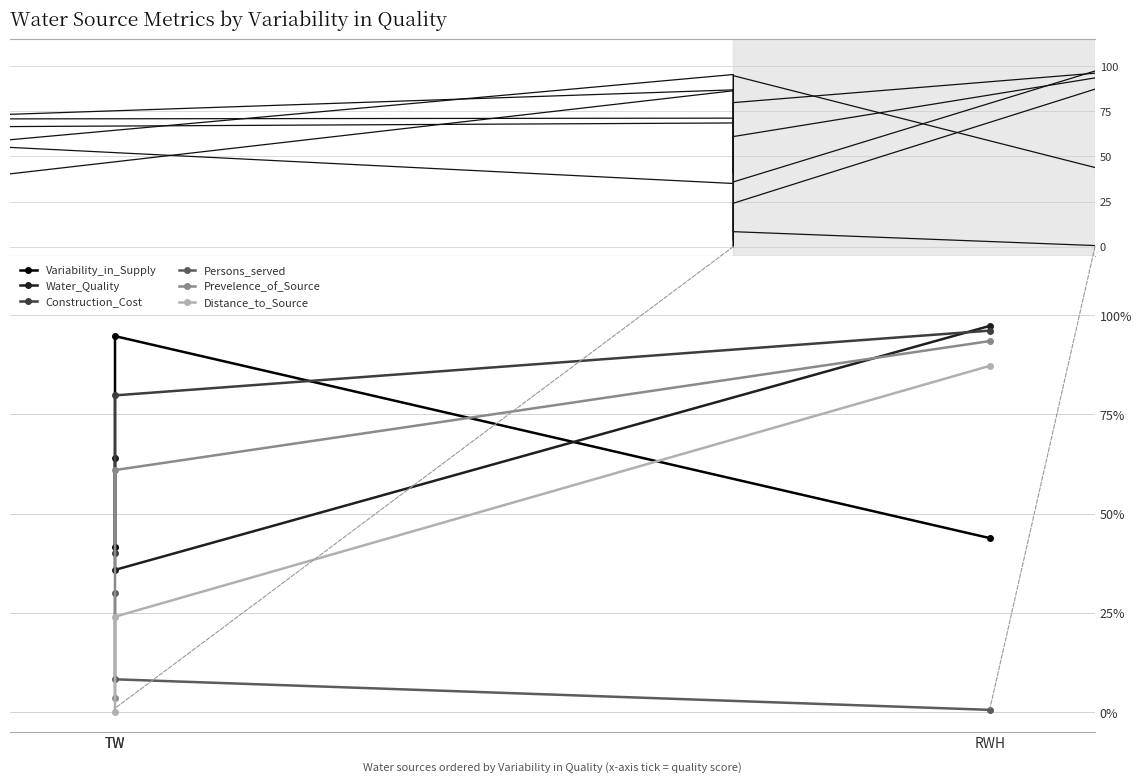

Reading right to left, what are all the values shown in this chart?

Variability_in_Supply: 43.9	94.7	41.7
Water_Quality: 97.3	35.9	64.0
Construction_Cost: 96.1	79.8	40.2
Persons_served: 0.6	8.3	30.0
Prevelence_of_Source: 93.5	61.0	3.5
Distance_to_Source: 87.3	24.1	0.0